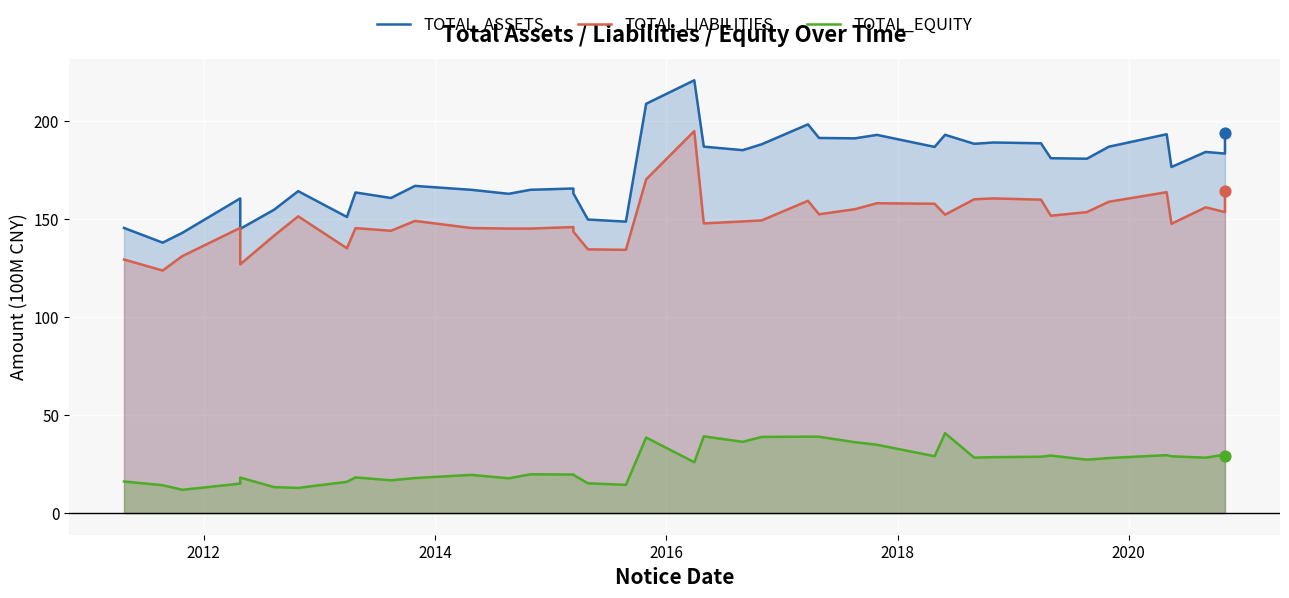

What are all the series names shown in the legend?

TOTAL_ASSETS, TOTAL_LIABILITIES, TOTAL_EQUITY